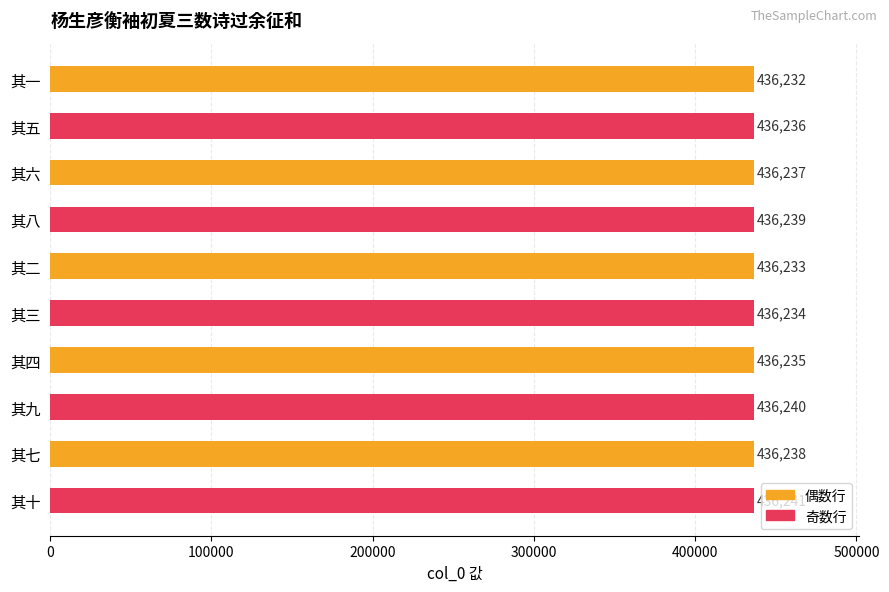

Is it true that the value at 其一 is 436232?

True